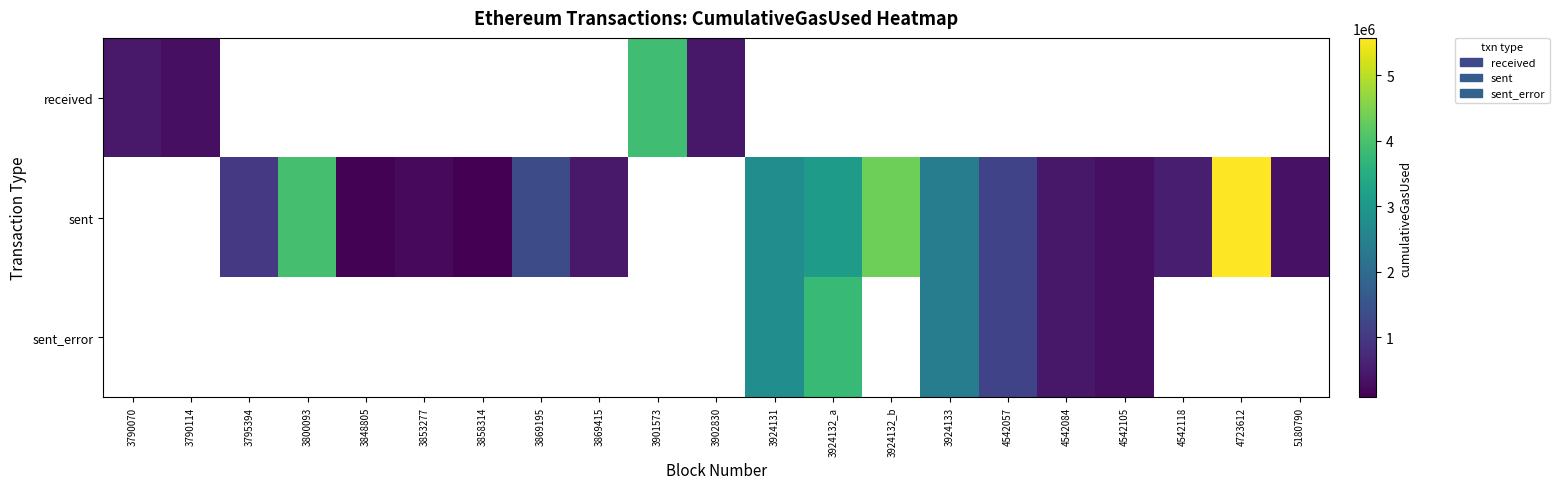

What is the greatest value displayed?

5568529.0